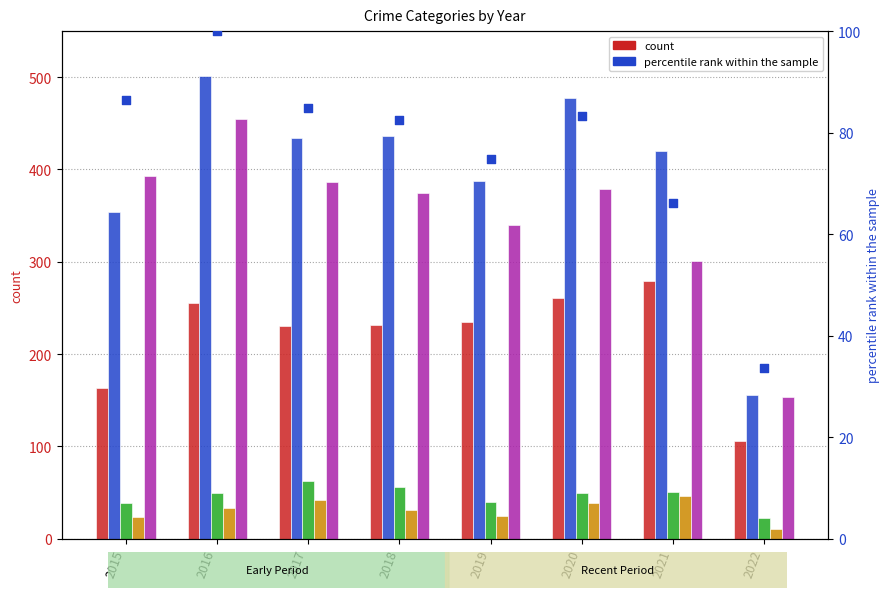

Which series reaches the maximum Y coordinate?

Aggravated Battery